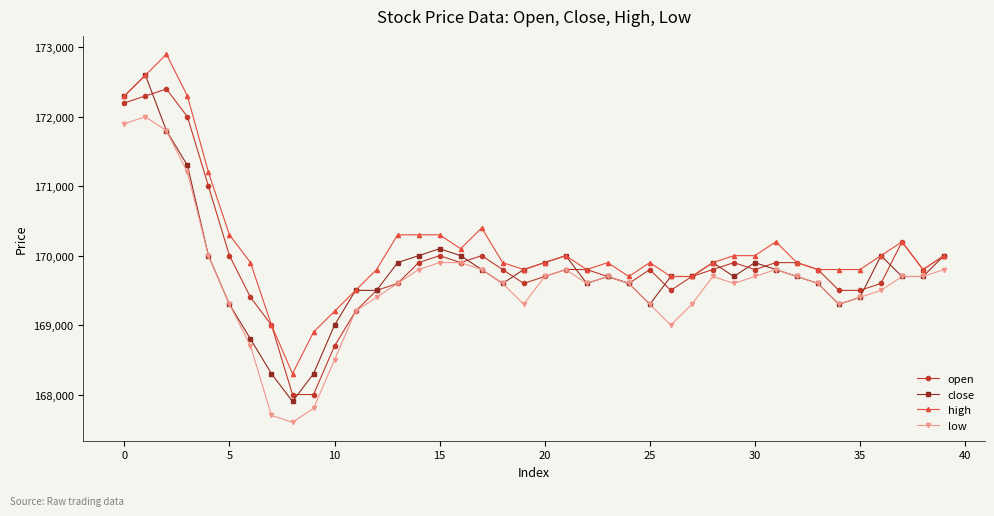

True or false: close has more than 0 points higher than both neighbors.

True